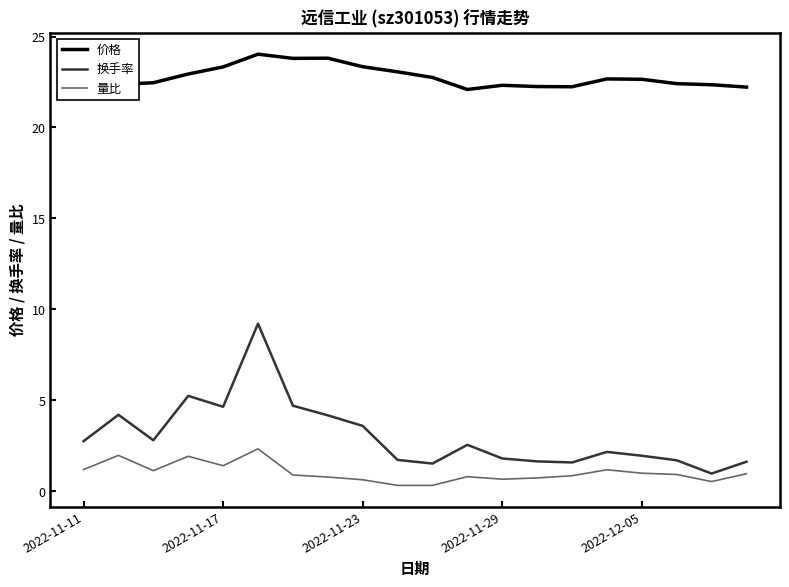

True or false: 量比 and 换手率 intersect in this chart.

False